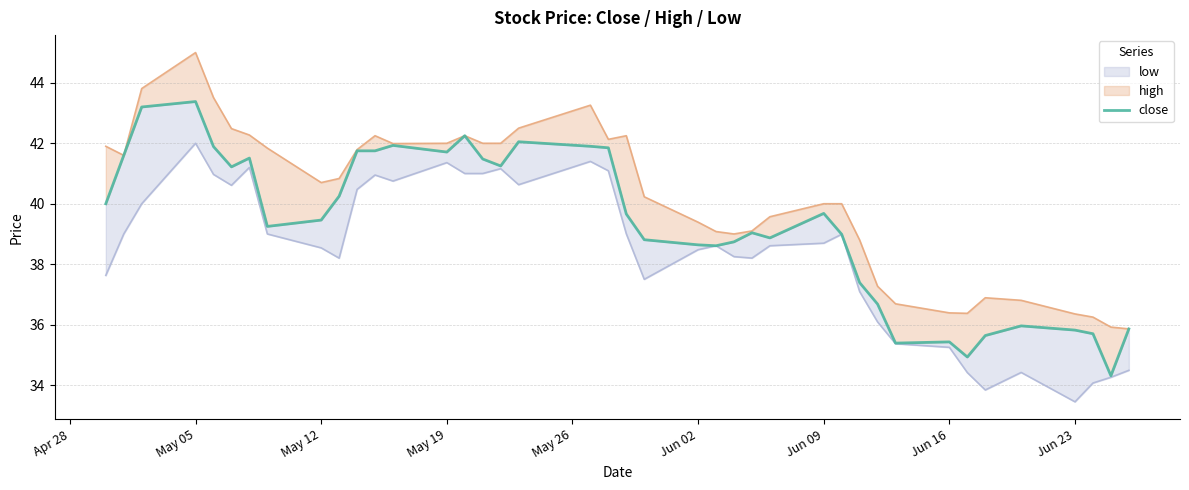

How many points are lower than both their immediate neighbors (excluding endpoints)?

9